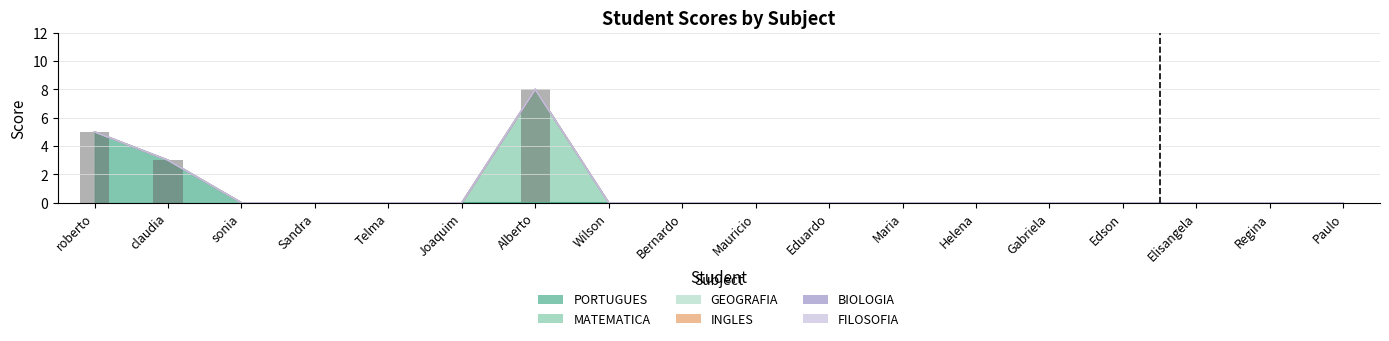

Reading right to left, what are all the values shown in this chart?

PORTUGUES: Paulo=0	Regina=0	Elisangela=0	Edson=0	Gabriela=0	Helena=0	Maria=0	Eduardo=0	Mauricio=0	Bernardo=0	Wilson=0	Alberto=0	Joaquim=0	Telma=0	Sandra=0	sonia=0	claudia=3	roberto=5
MATEMATICA: Paulo=0	Regina=0	Elisangela=0	Edson=0	Gabriela=0	Helena=0	Maria=0	Eduardo=0	Mauricio=0	Bernardo=0	Wilson=0	Alberto=8	Joaquim=0	Telma=0	Sandra=0	sonia=0	claudia=0	roberto=0
GEOGRAFIA: Paulo=0	Regina=0	Elisangela=0	Edson=0	Gabriela=0	Helena=0	Maria=0	Eduardo=0	Mauricio=0	Bernardo=0	Wilson=0	Alberto=0	Joaquim=0	Telma=0	Sandra=0	sonia=0	claudia=0	roberto=0
INGLES: Paulo=0	Regina=0	Elisangela=0	Edson=0	Gabriela=0	Helena=0	Maria=0	Eduardo=0	Mauricio=0	Bernardo=0	Wilson=0	Alberto=0	Joaquim=0	Telma=0	Sandra=0	sonia=0	claudia=0	roberto=0
BIOLOGIA: Paulo=0	Regina=0	Elisangela=0	Edson=0	Gabriela=0	Helena=0	Maria=0	Eduardo=0	Mauricio=0	Bernardo=0	Wilson=0	Alberto=0	Joaquim=0	Telma=0	Sandra=0	sonia=0	claudia=0	roberto=0
FILOSOFIA: Paulo=0	Regina=0	Elisangela=0	Edson=0	Gabriela=0	Helena=0	Maria=0	Eduardo=0	Mauricio=0	Bernardo=0	Wilson=0	Alberto=0	Joaquim=0	Telma=0	Sandra=0	sonia=0	claudia=0	roberto=0